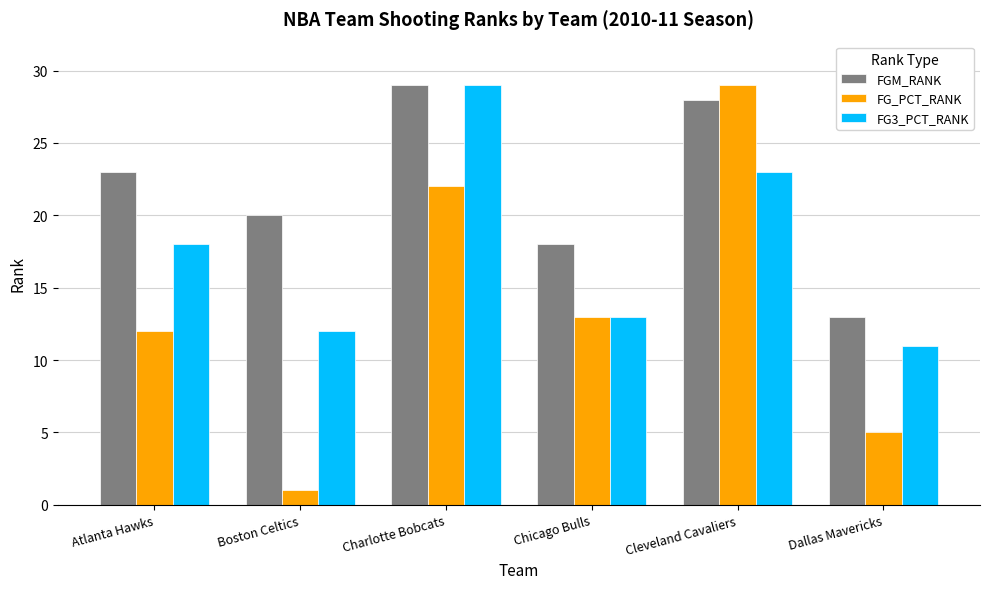

At Atlanta Hawks, list the series in order from smallest to largest.

FG_PCT_RANK, FG3_PCT_RANK, FGM_RANK